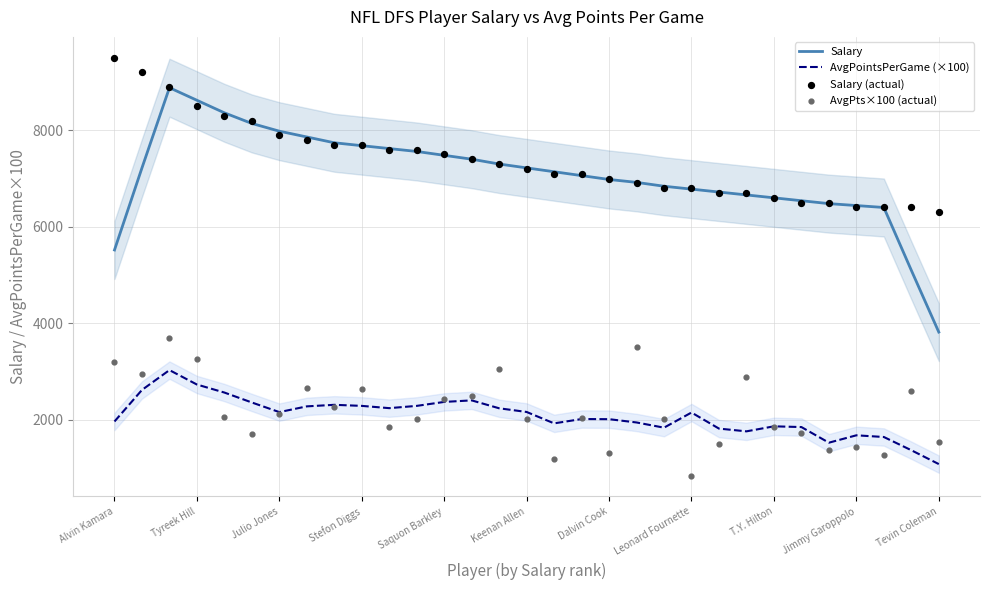

Which series reaches the maximum Y coordinate?

Salary (actual)